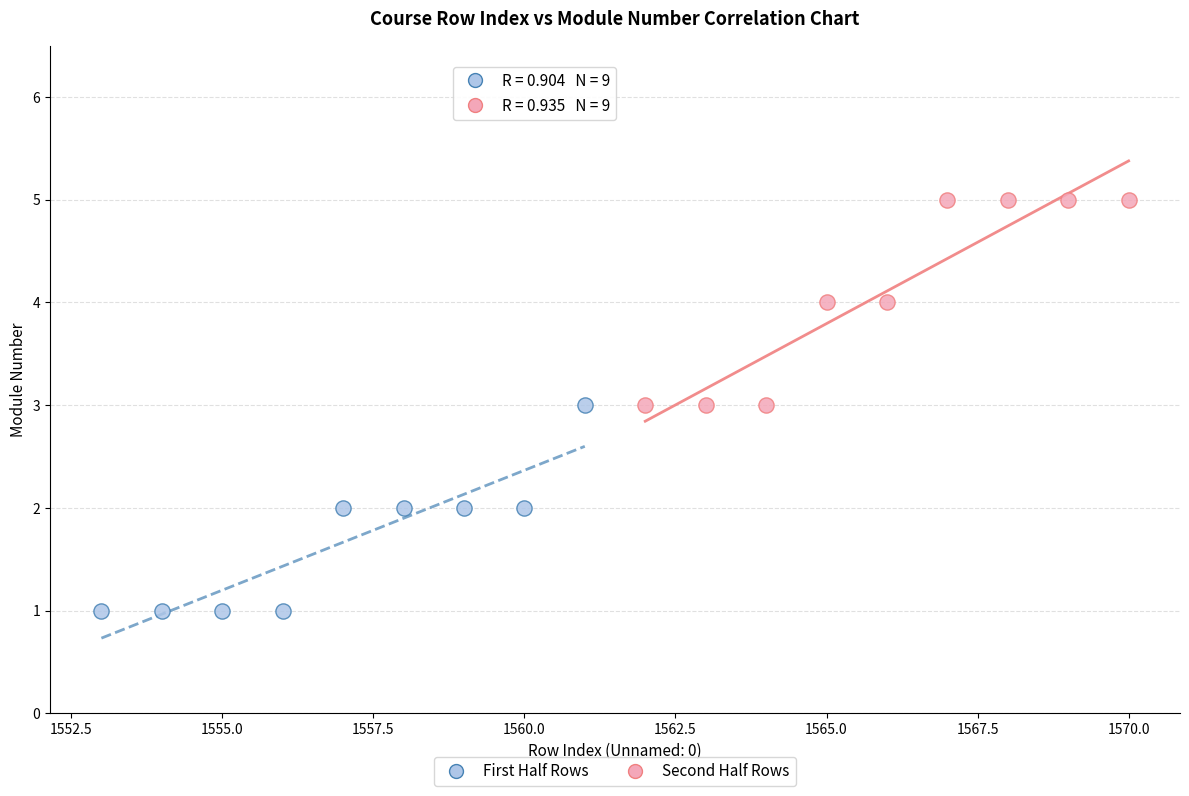

Which series contains the highest Y value?

Second Half Rows